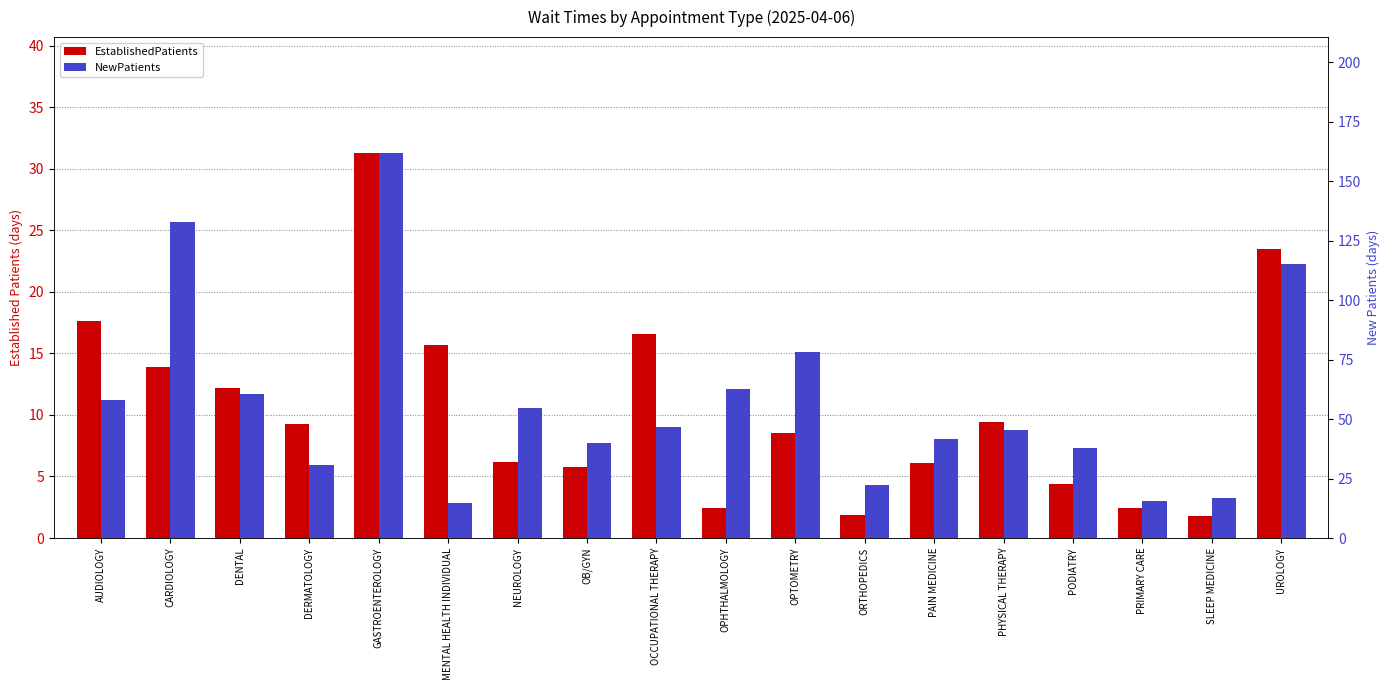

What is the value of the EstablishedPatients bar at the 5th from the left?

31.3